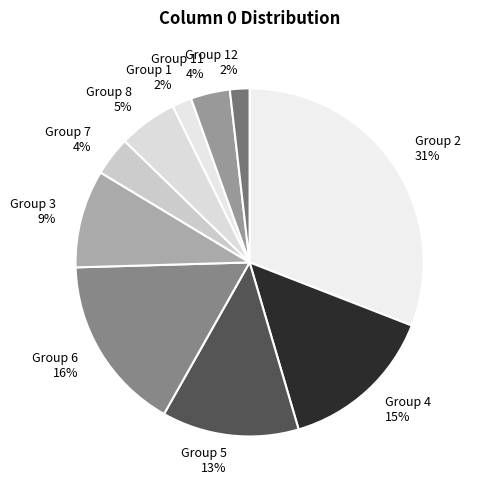

How many segments does this pie chart have?

10